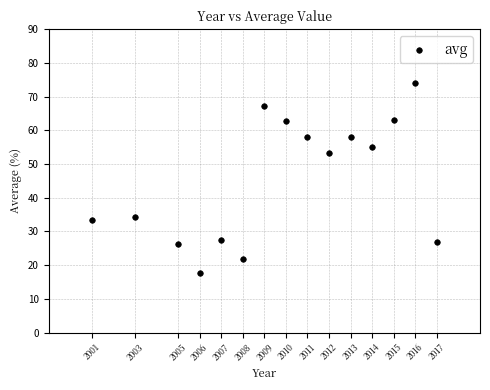

What Y value in the scatter plot is closest to 45?

53.3